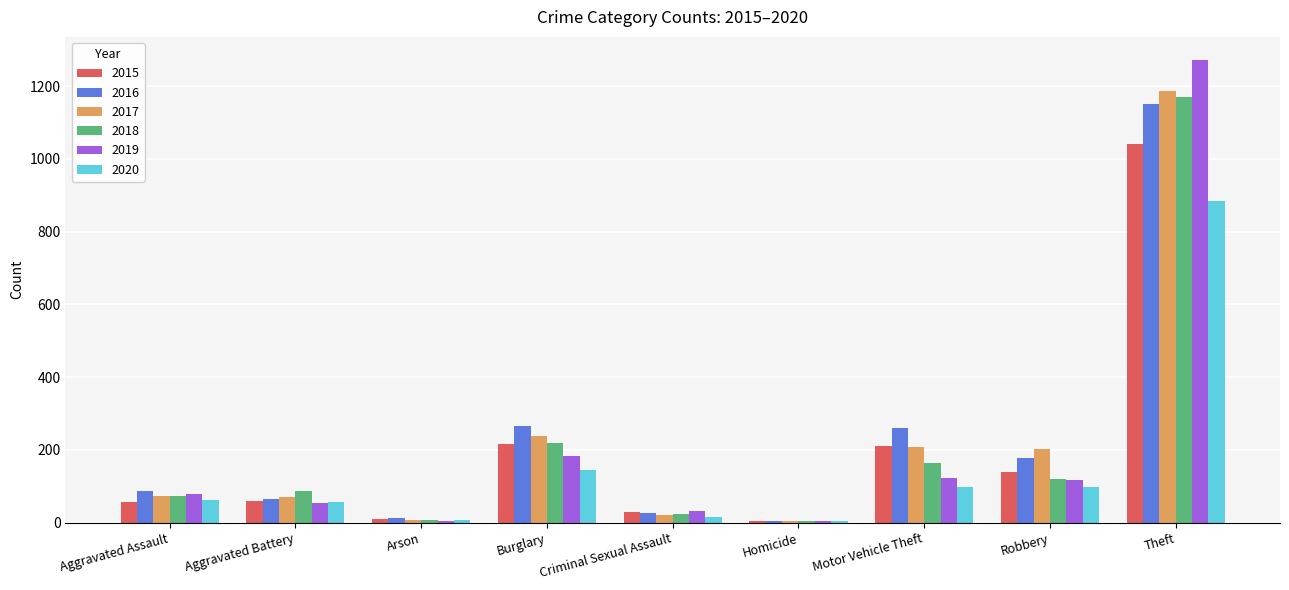

What is the approximate value of 2018 at Motor Vehicle Theft?

163